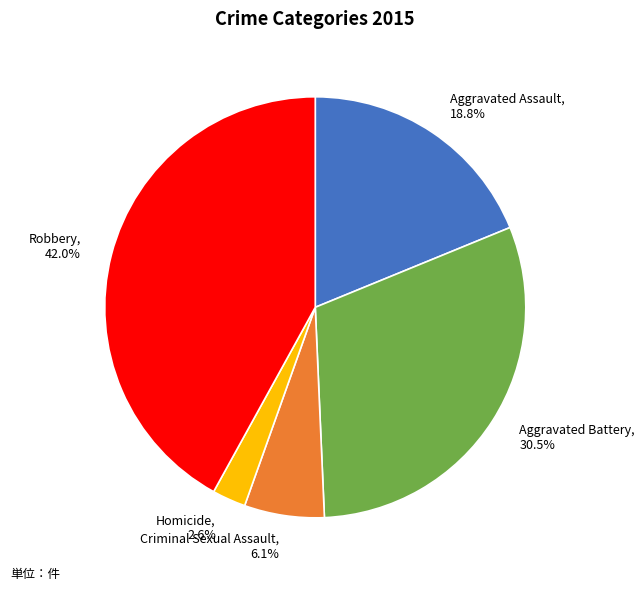

Count the number of slices in the pie.

5